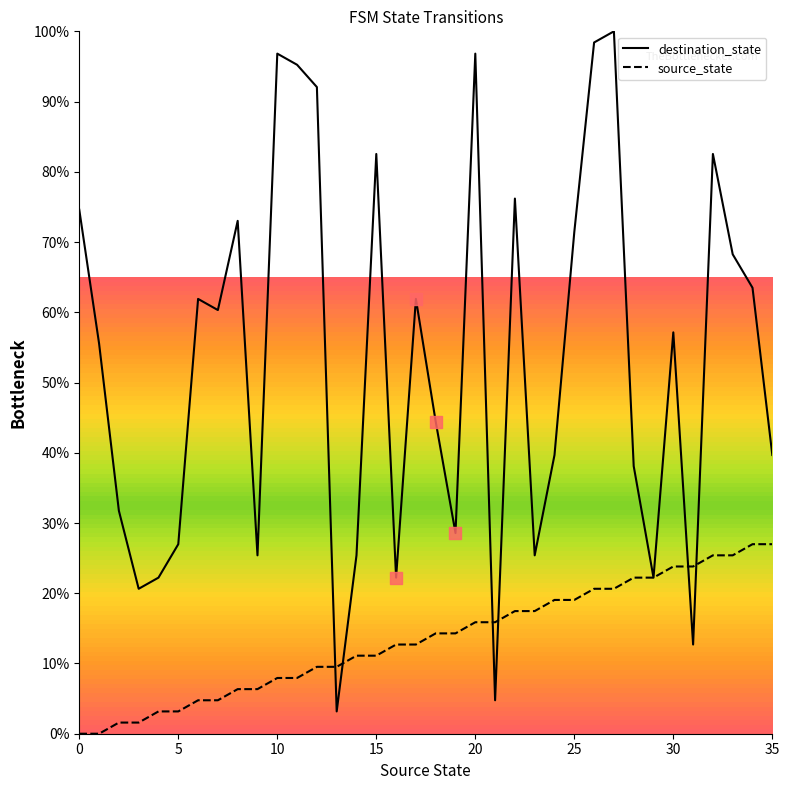

Which series has the widest spread of values?

destination_state